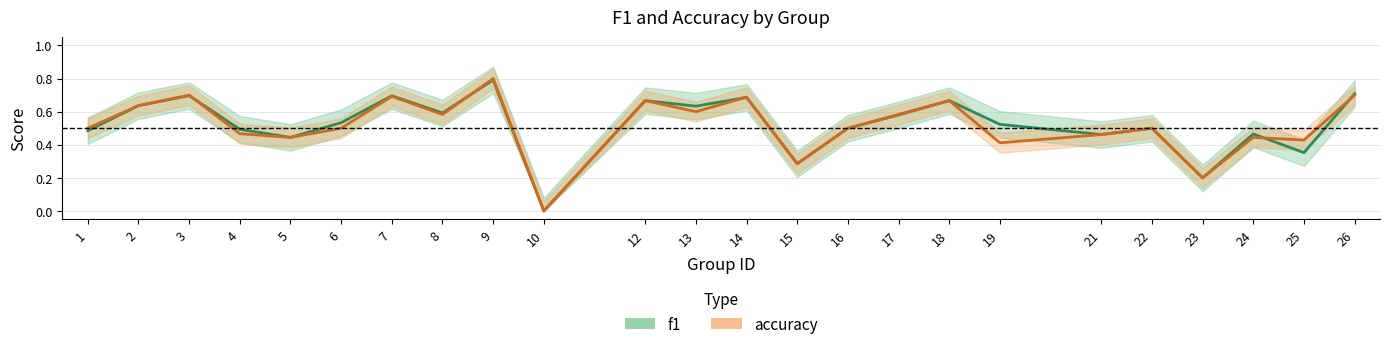

How many positive values does the accuracy series have?

23